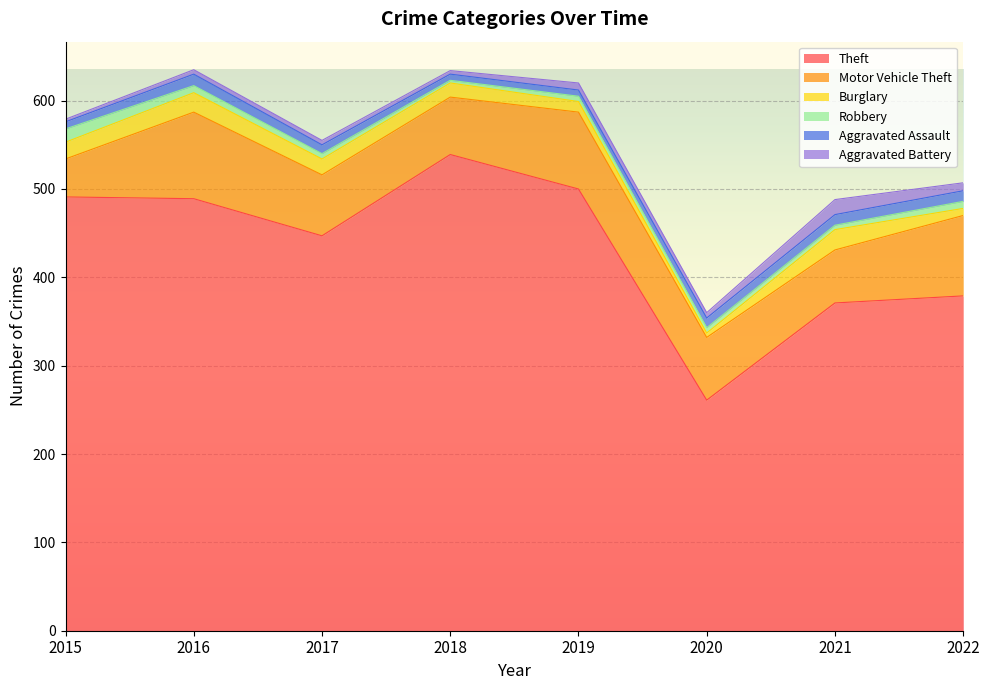

True or false: Theft and Aggravated Battery intersect in this chart.

False